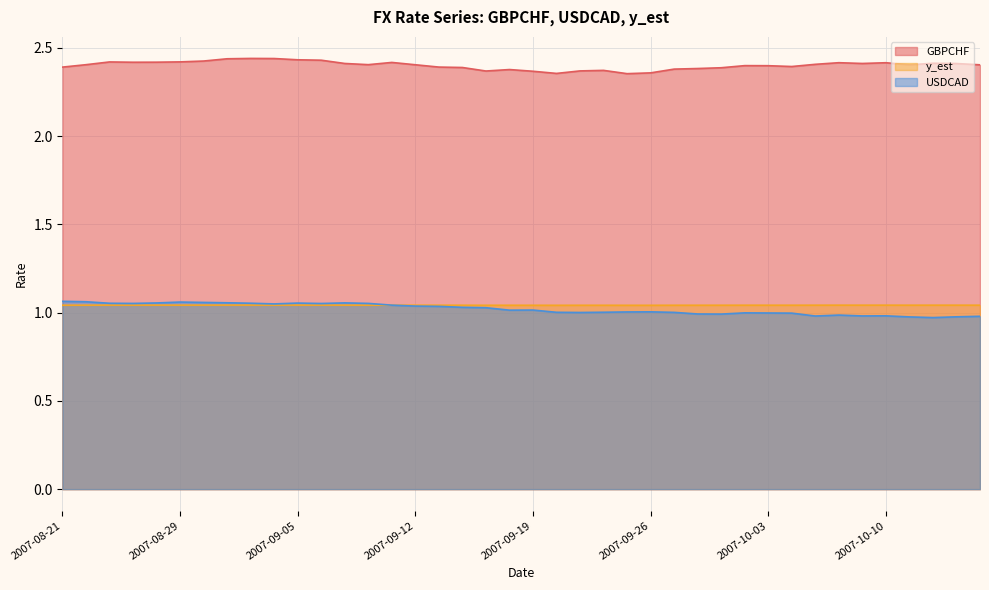

Where is the first local maximum for USDCAD?

2007-08-29